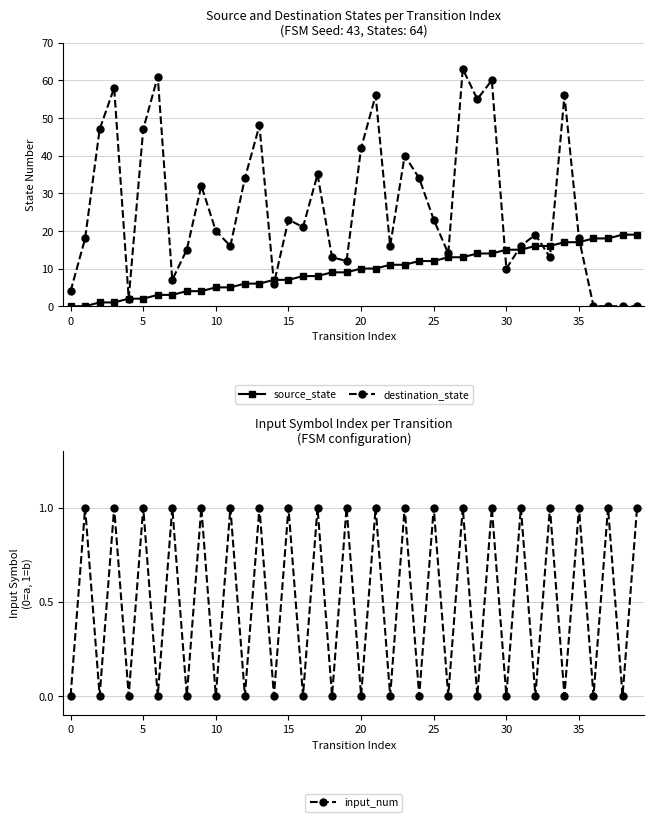

What is the spread (max minus min) of values at 32?

19